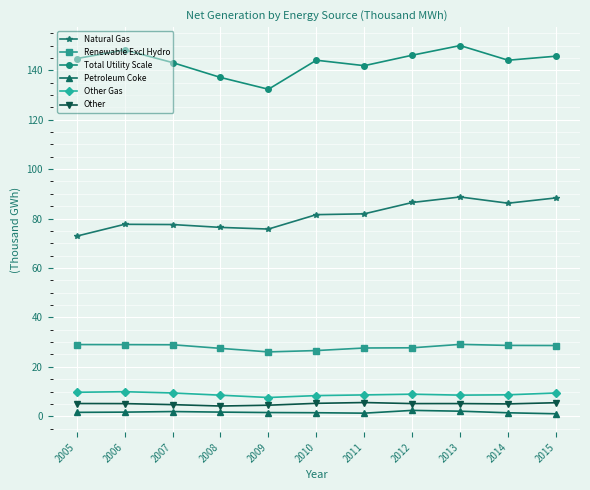

True or false: Natural Gas and Total Utility Scale intersect in this chart.

False